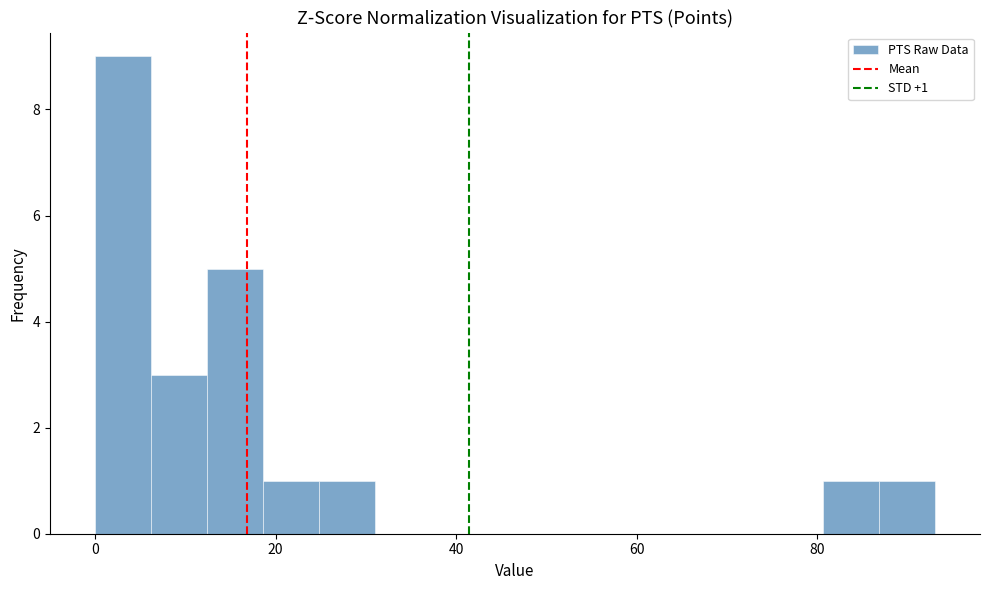

Around what value on the x-axis is the tallest bar? Give the approximate position of its centre, as read against the axis.

4